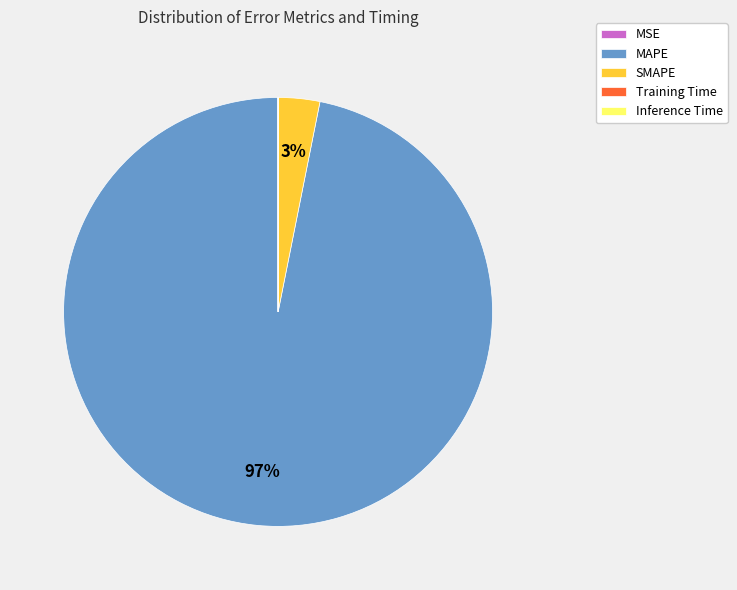

To the nearest percent, what percentage of the pie is SMAPE?

3%